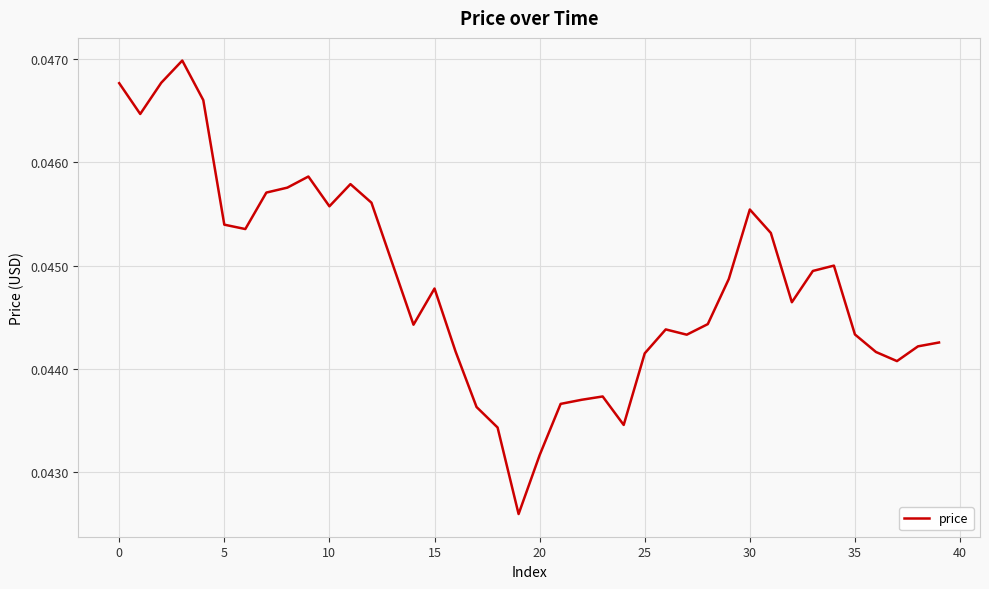

How many lines are shown in the chart?

1